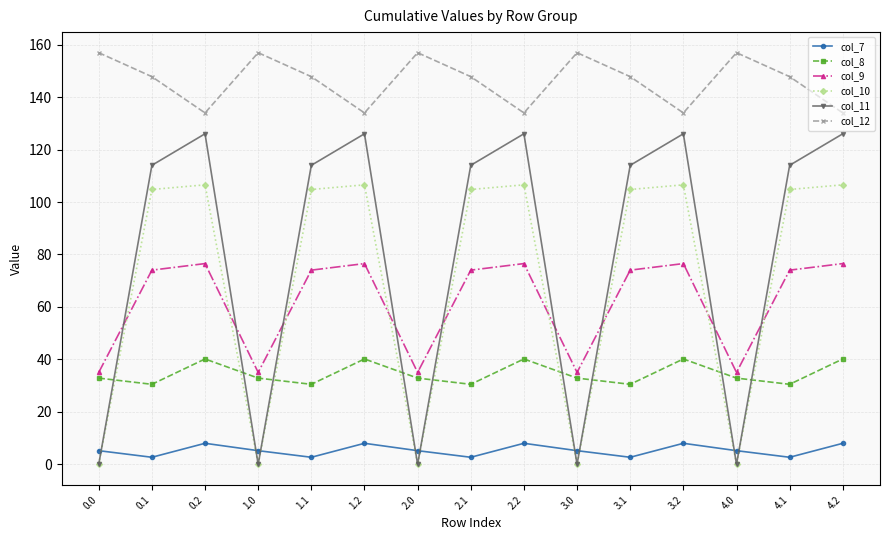

What is the difference between the maximum and minimum values in the col_7 series?

5.3